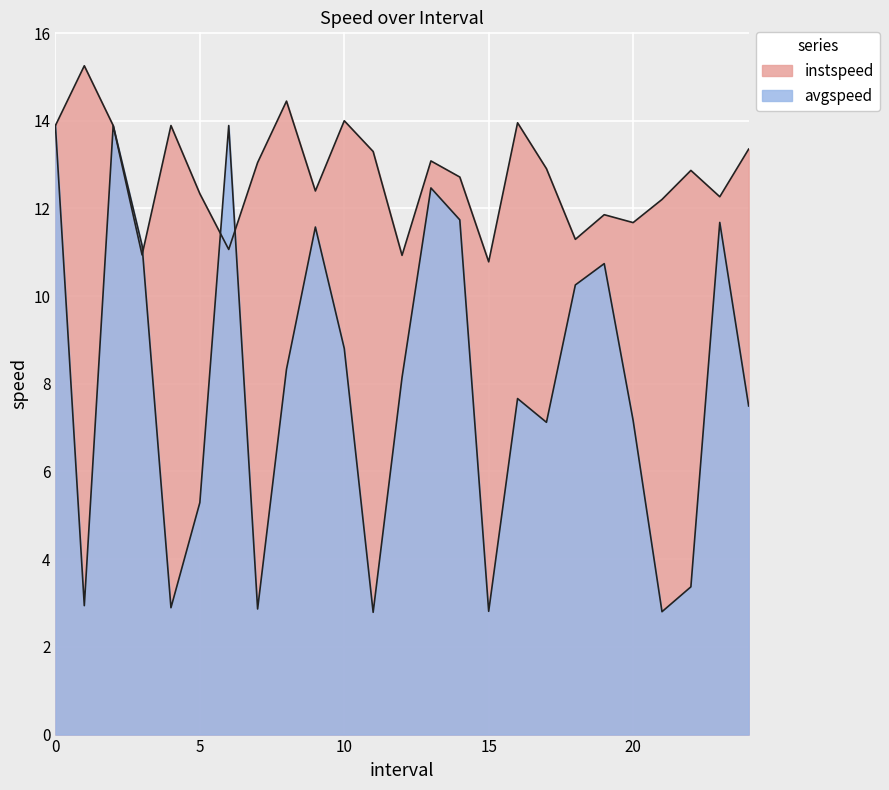

How many lines are shown in the chart?

2